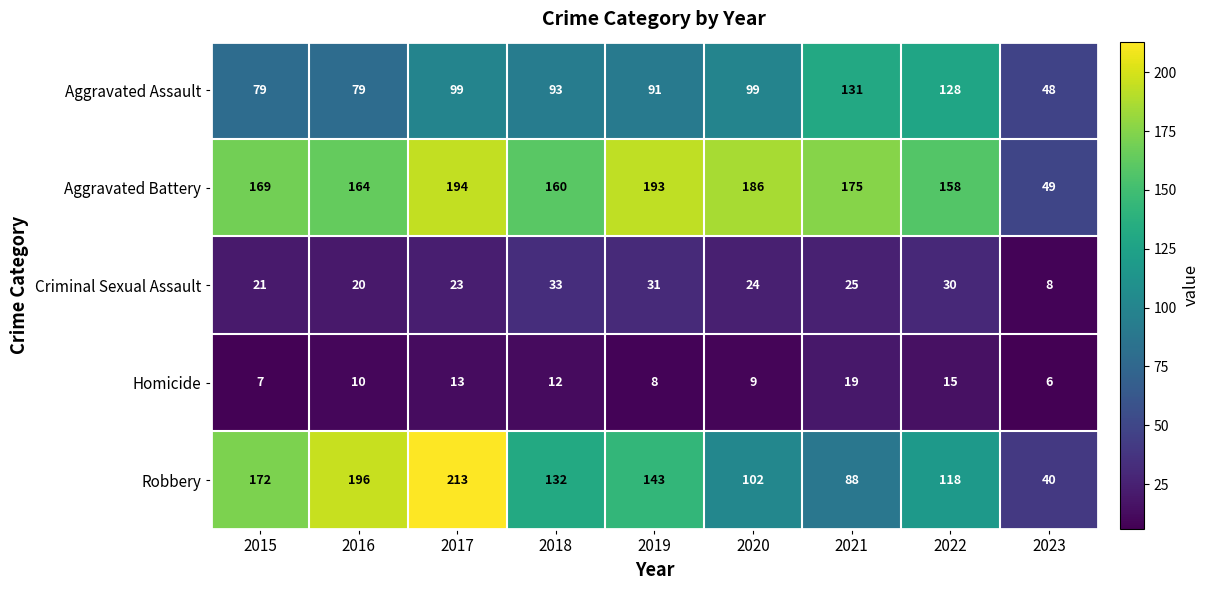

What is the sum of all Aggravated Battery values?

1448